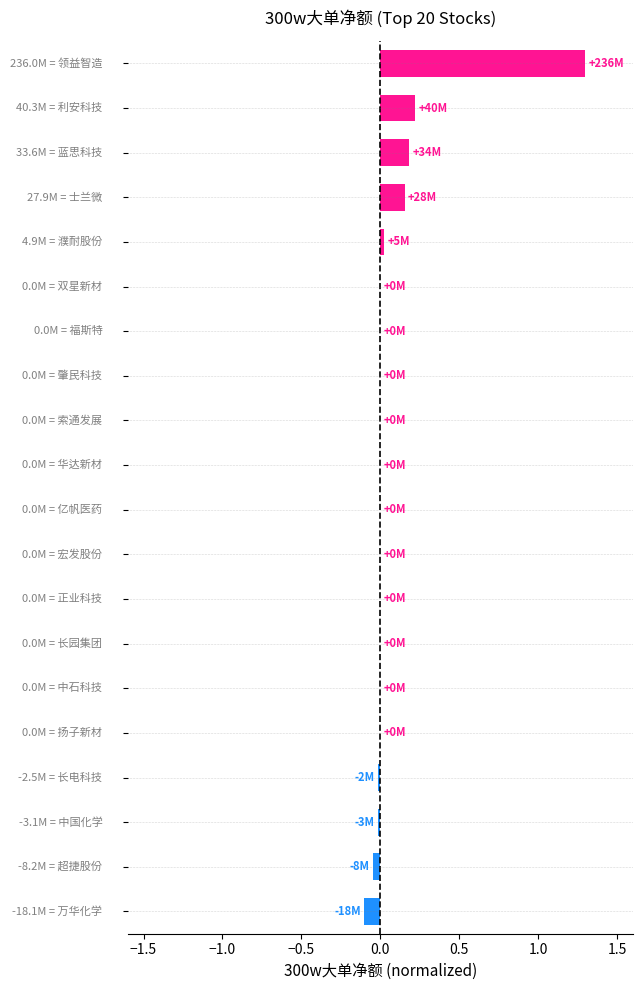

What is the sum of all values?

1.7